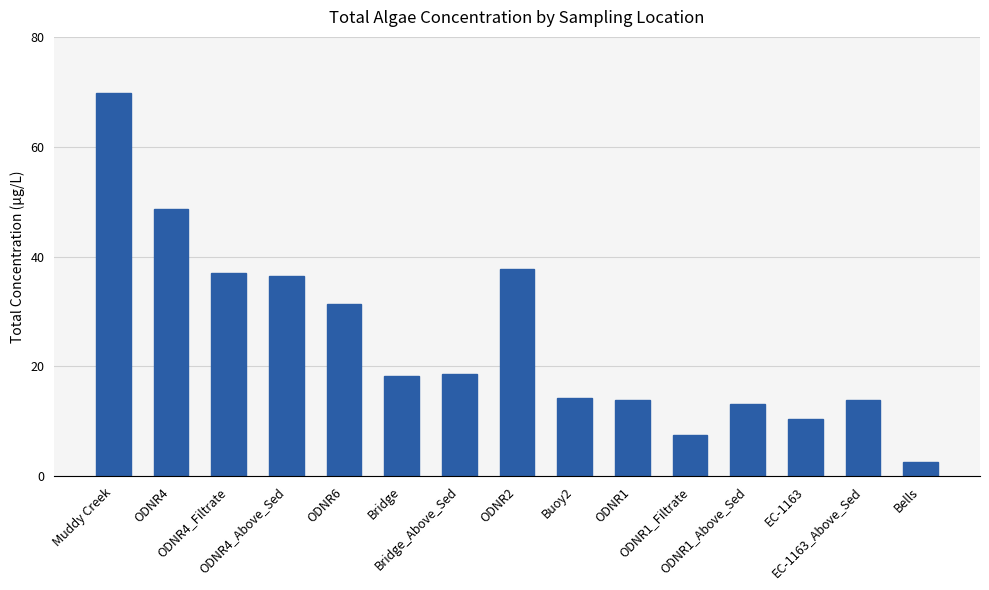

What is the difference between the maximum and minimum values?

67.3